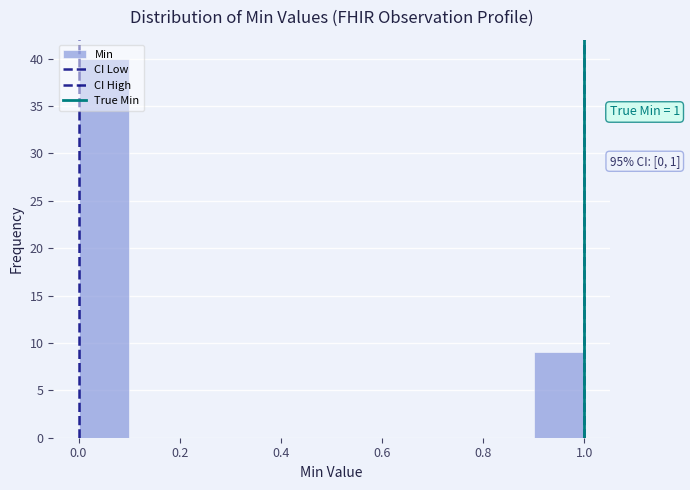

Which range on the x-axis has the tallest bar?

0.0 to 0.1